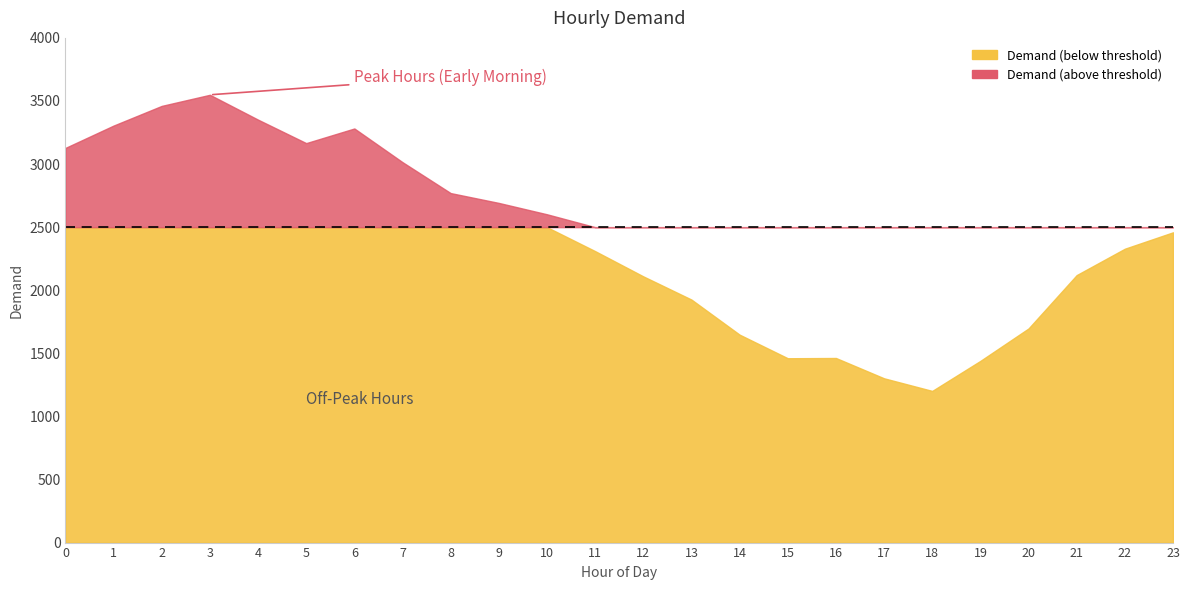

What is the smallest value displayed?

1202